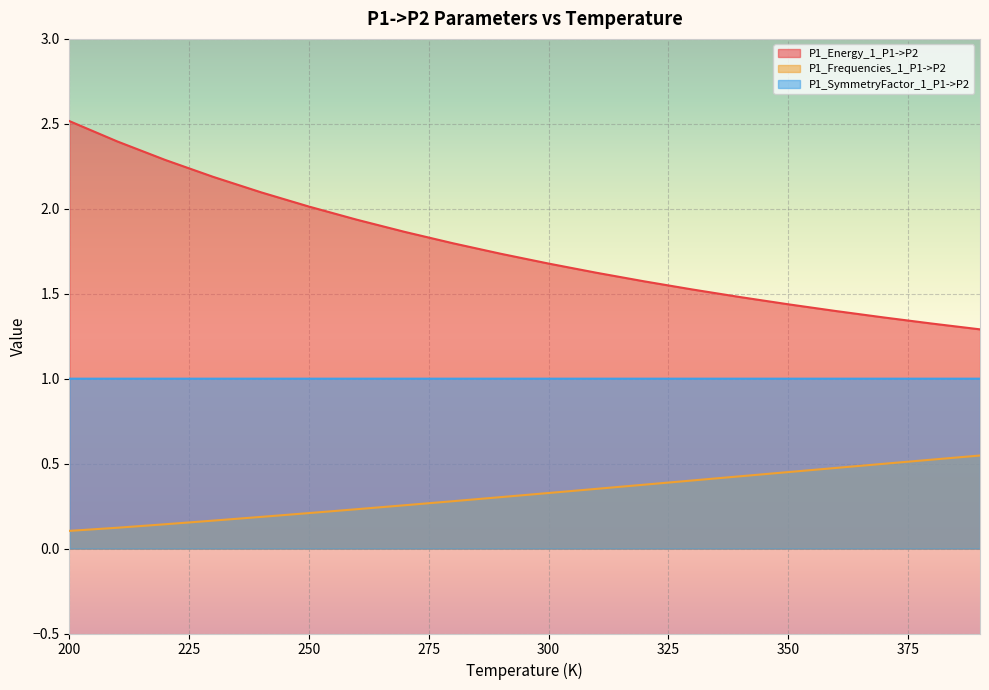

Where is P1_Energy_1_P1->P2 nearest to the value 1?

390.0